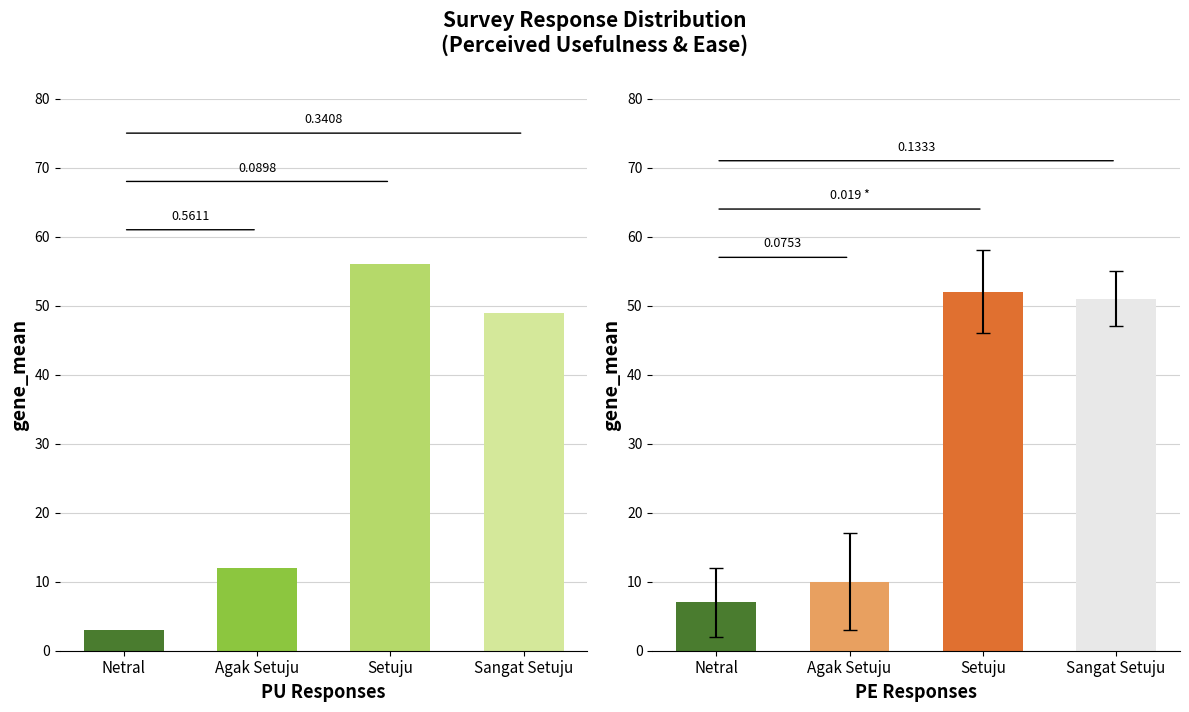

At which label does PU (Perceived Usefulness) reach its peak?

Setuju